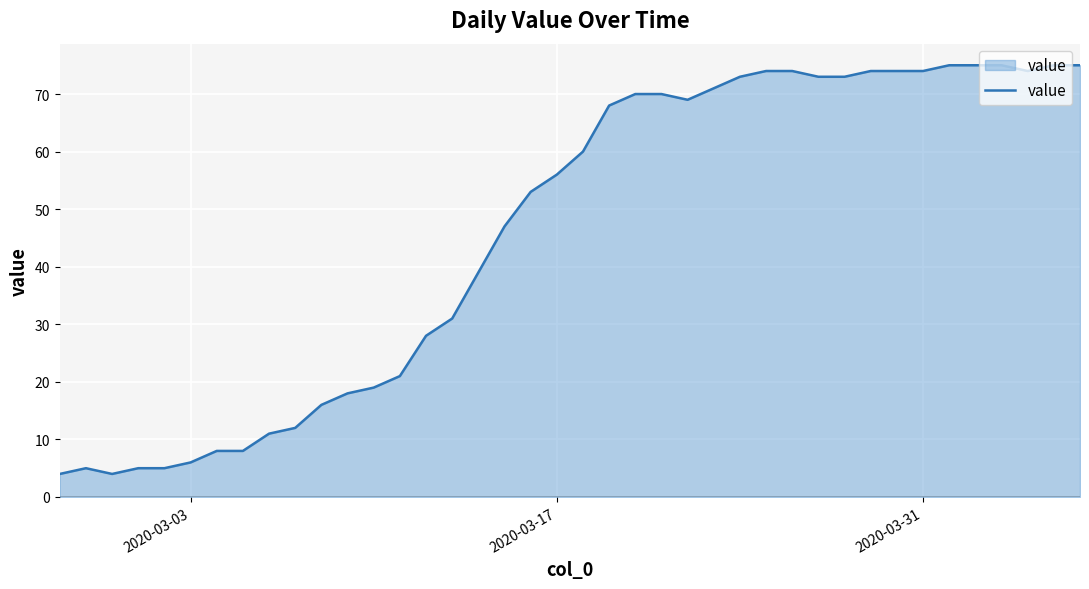

What is the difference between the maximum and minimum values?

71